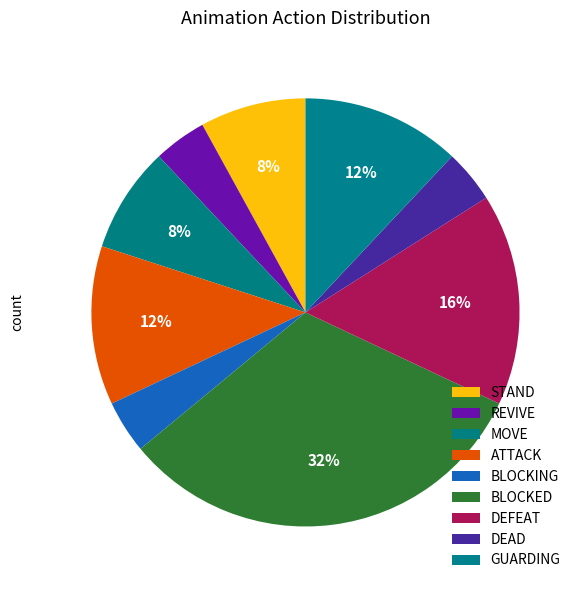

How many slices are in this pie chart?

9